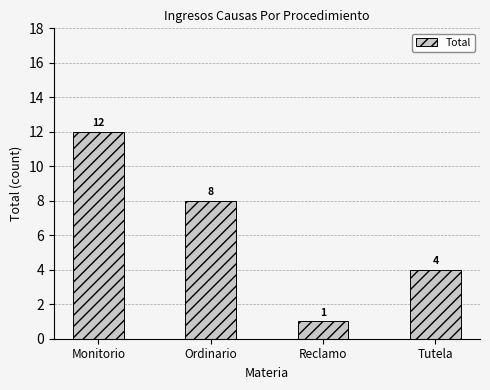

The chart shows a value of 1 at Tutela. True or false?

False